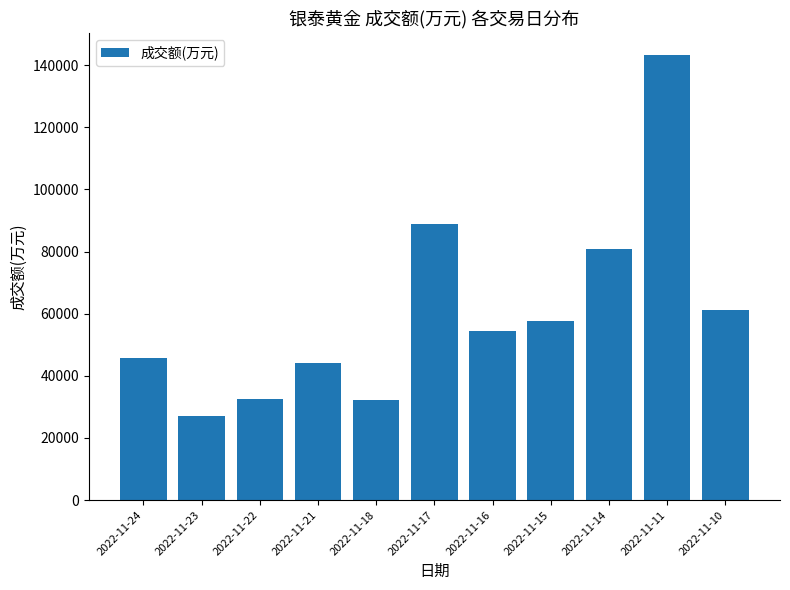

Which label corresponds to the largest value in the chart?

2022-11-11